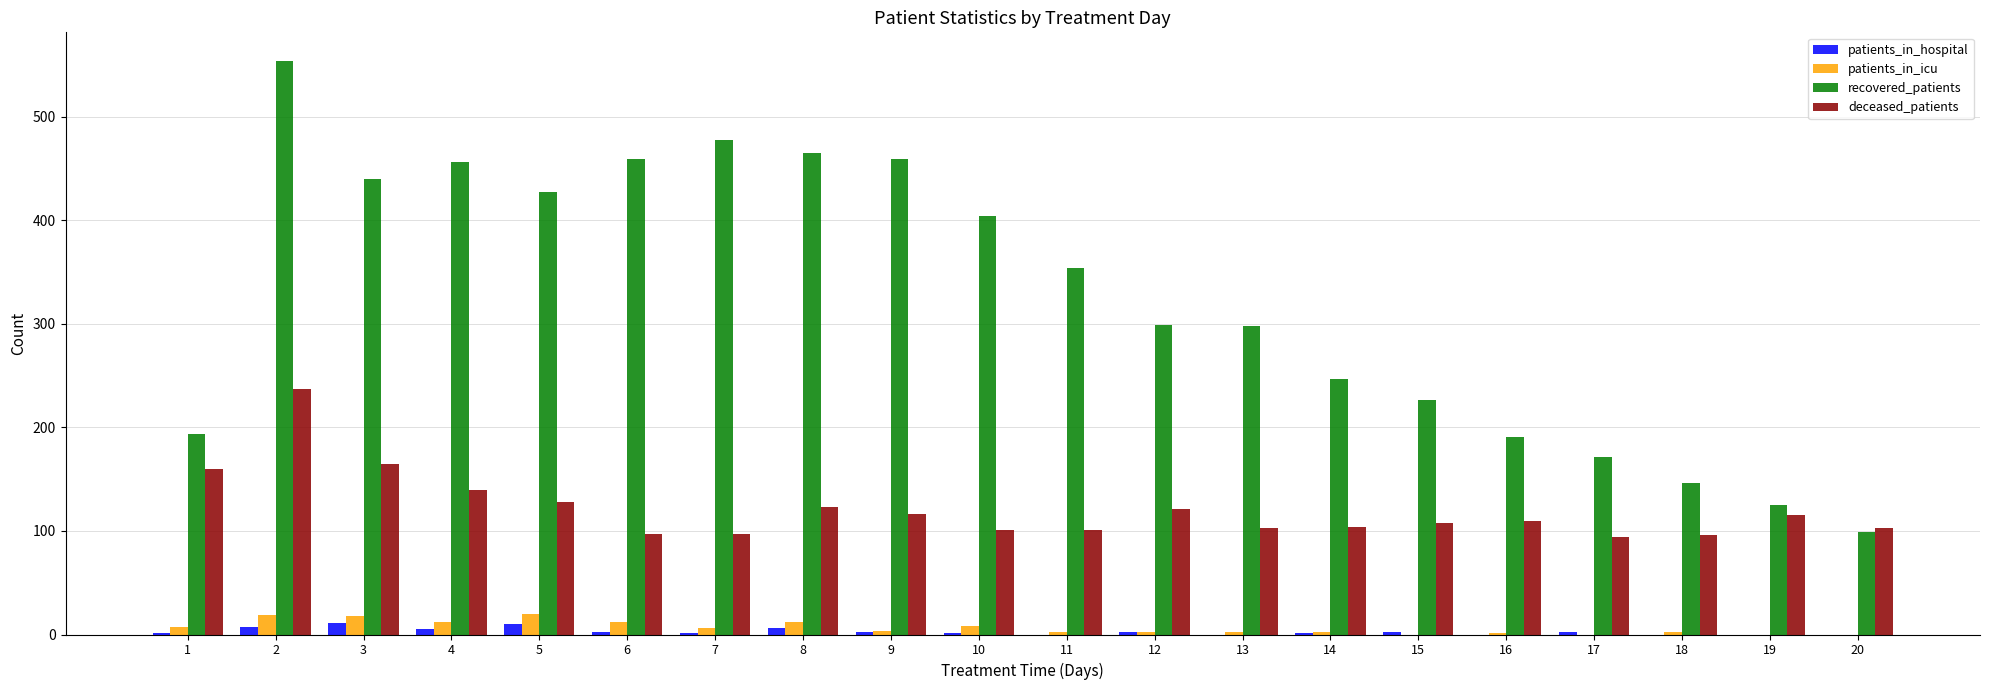

How many groups of bars are there?

20